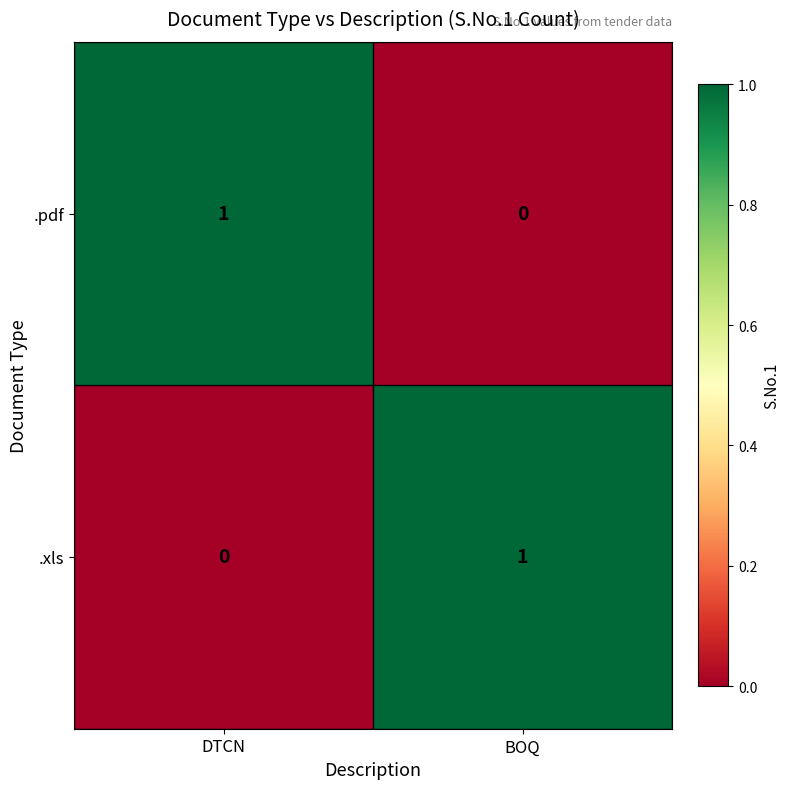

Reading left to right, transcribe all the data shown in this chart.

.pdf: DTCN=1	BOQ=0
.xls: DTCN=0	BOQ=1